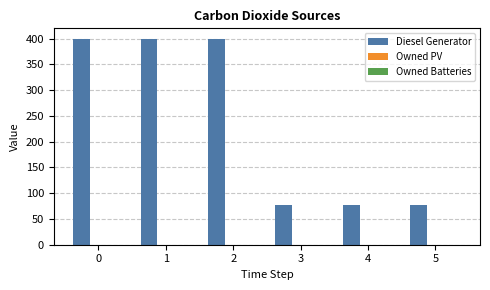

What is the maximum value shown in the chart?

400